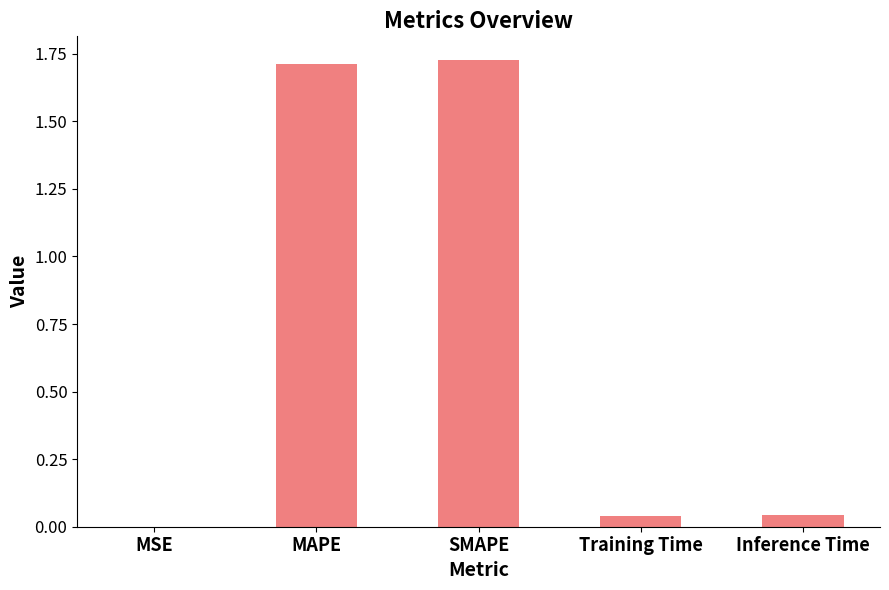

What is the sum of all values?

3.5